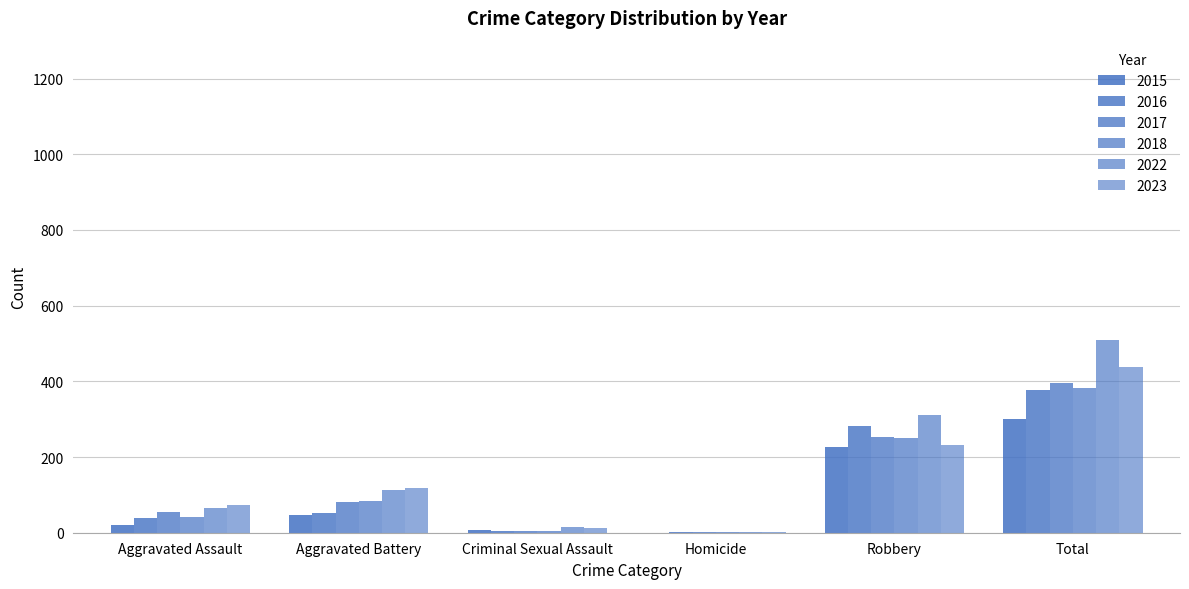

How many series are shown in this chart?

6